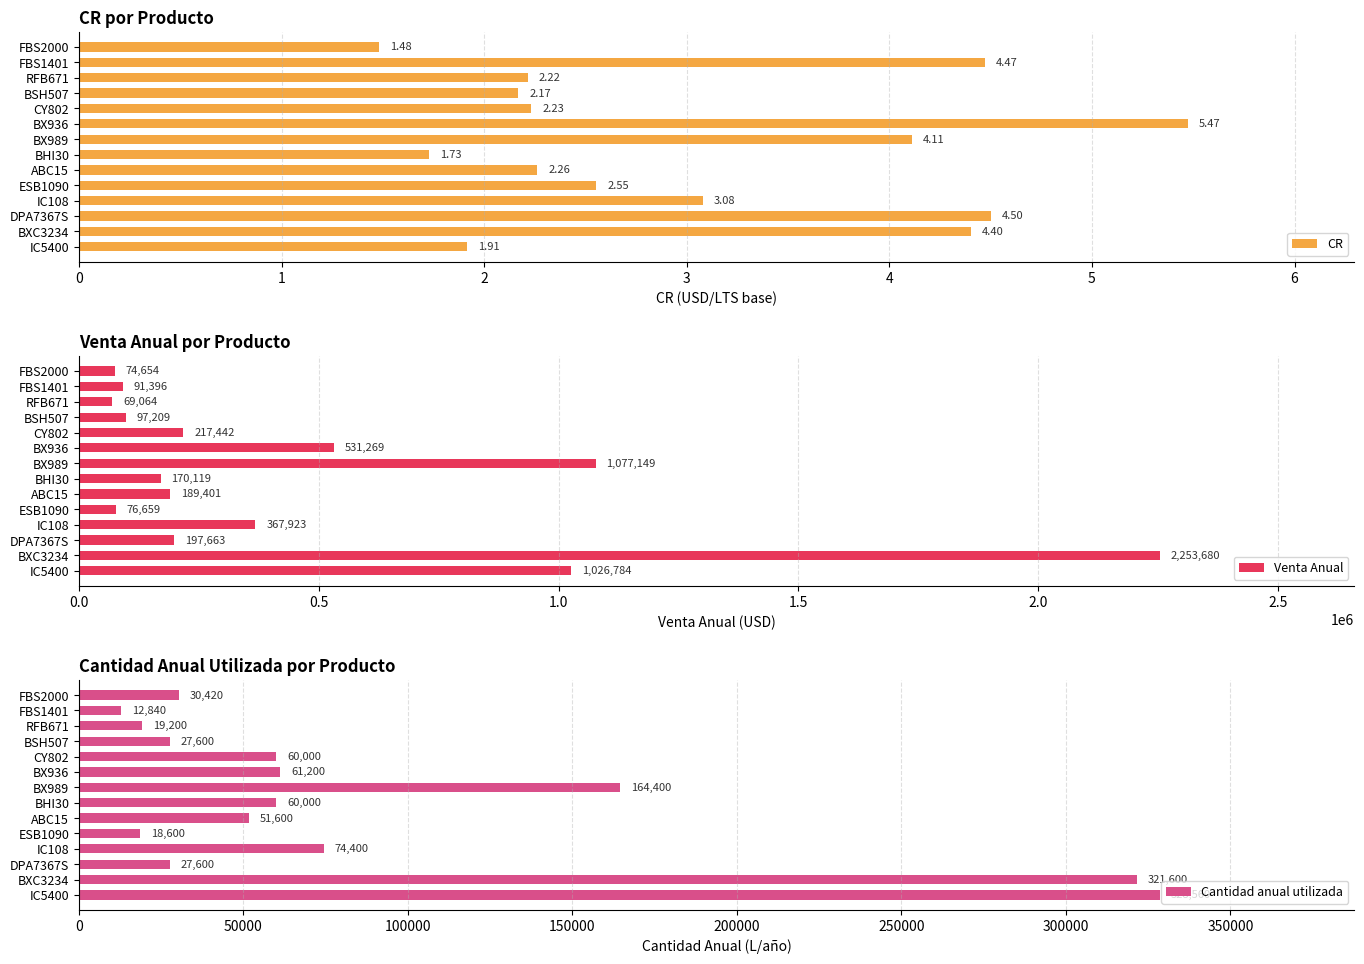

True or false: Venta Anual has a value of 217441.6 at CY802.

True